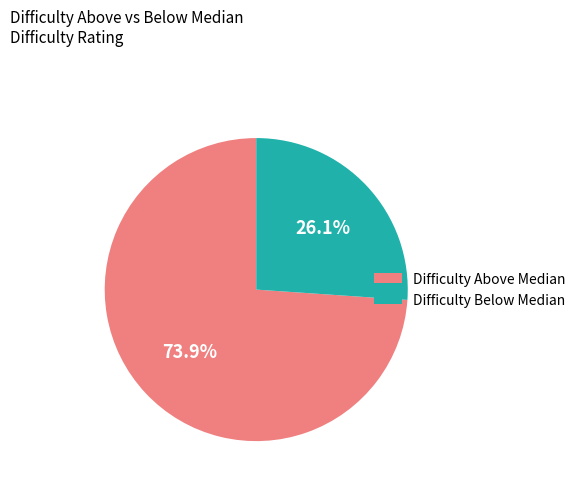

Rank the categories by value from highest to lowest.

Difficulty Above Median, Difficulty Below Median